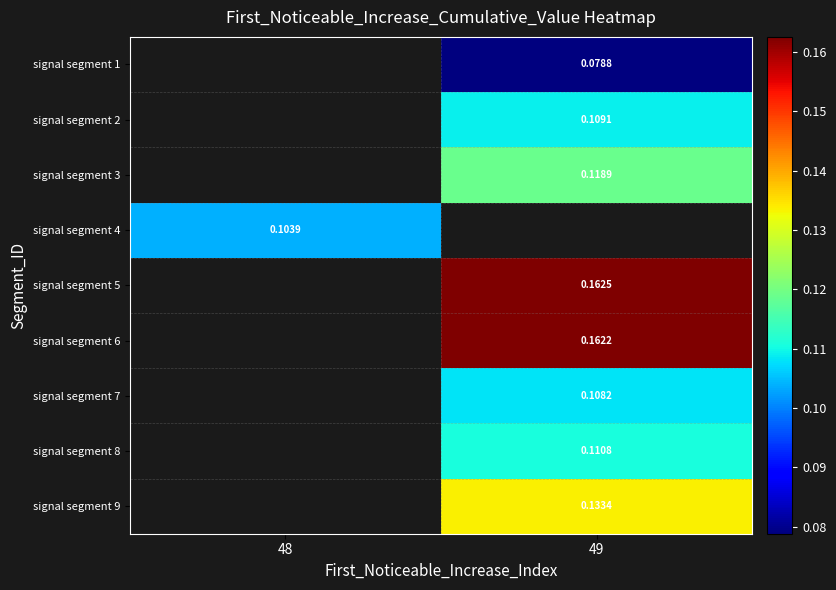

Which has a higher value, 48 or 49?

49